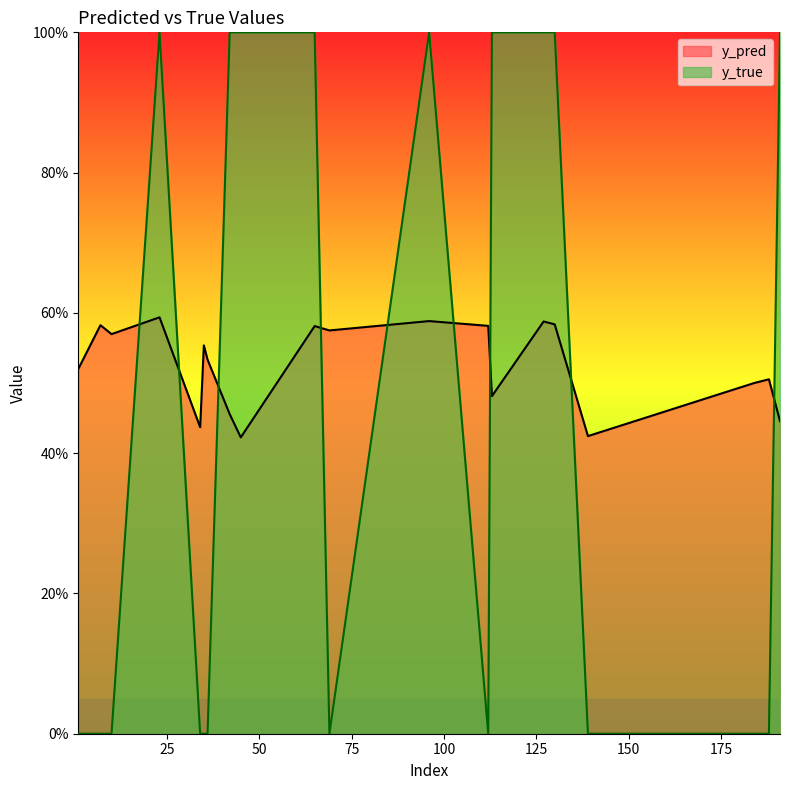

What is the sum of the y_true values at 112 and 42?

1.0